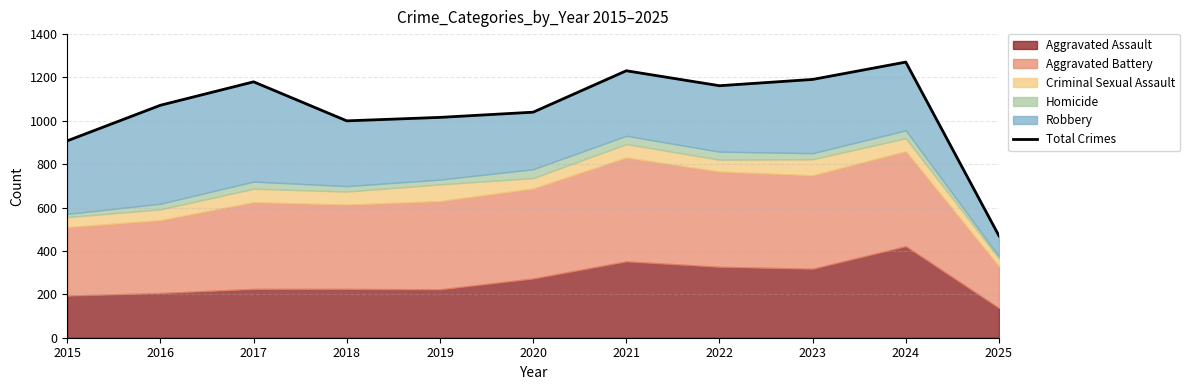

What is the maximum value shown in the chart?

1271